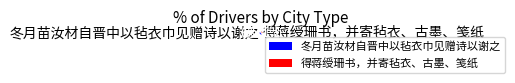

Which category has the biggest portion of the pie?

冬月苗汝材自晋中以毡衣巾见赠诗以谢之